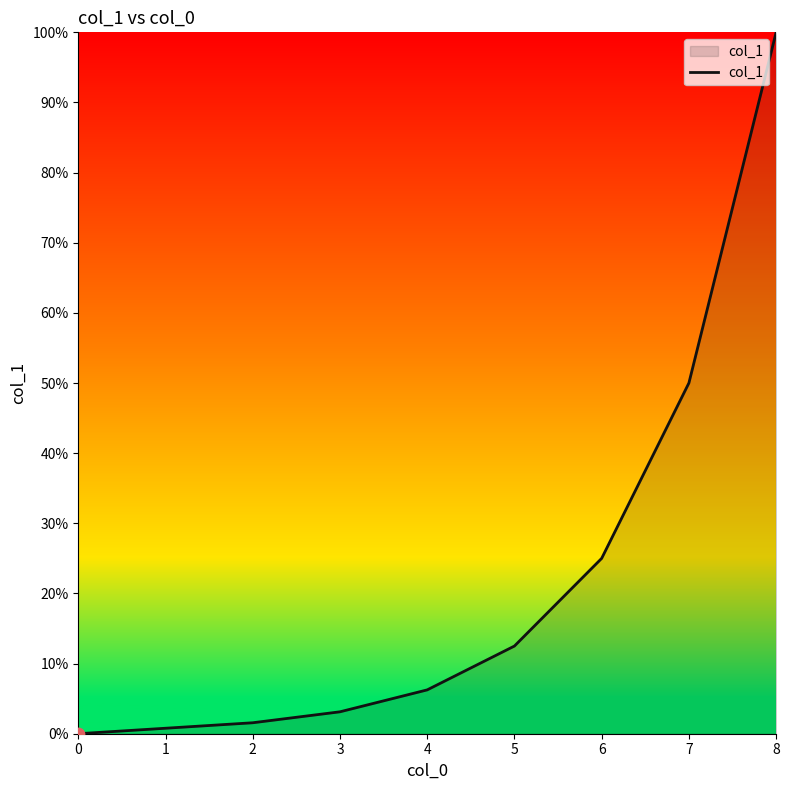

What is the change in value from 2 to 5?

+10.9